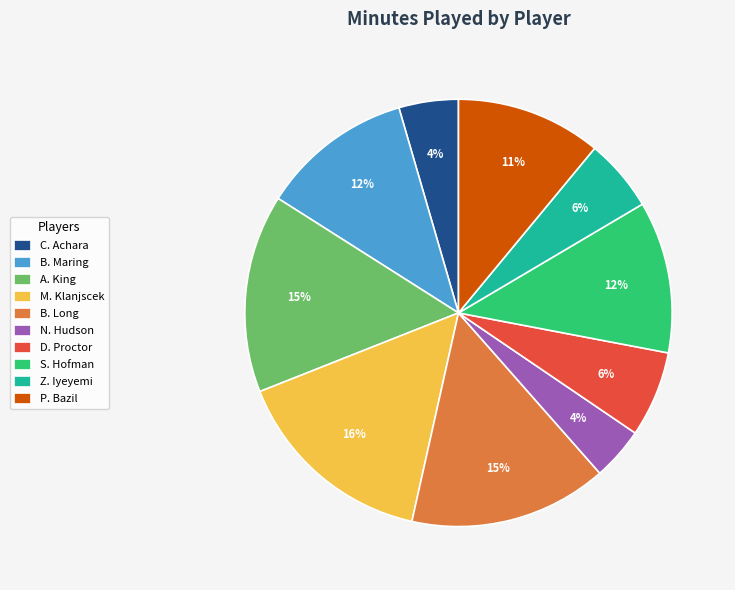

How many slices are in this pie chart?

10